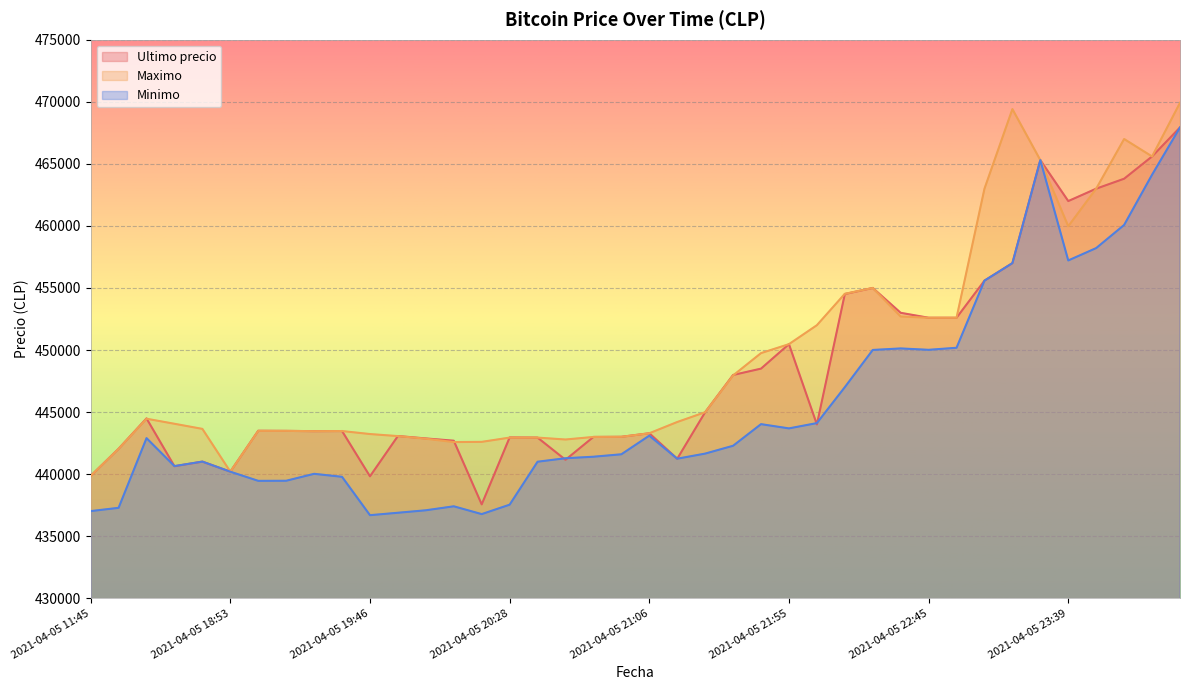

At which category does Ultimo precio reach its first local peak?

2021-04-05 16:21